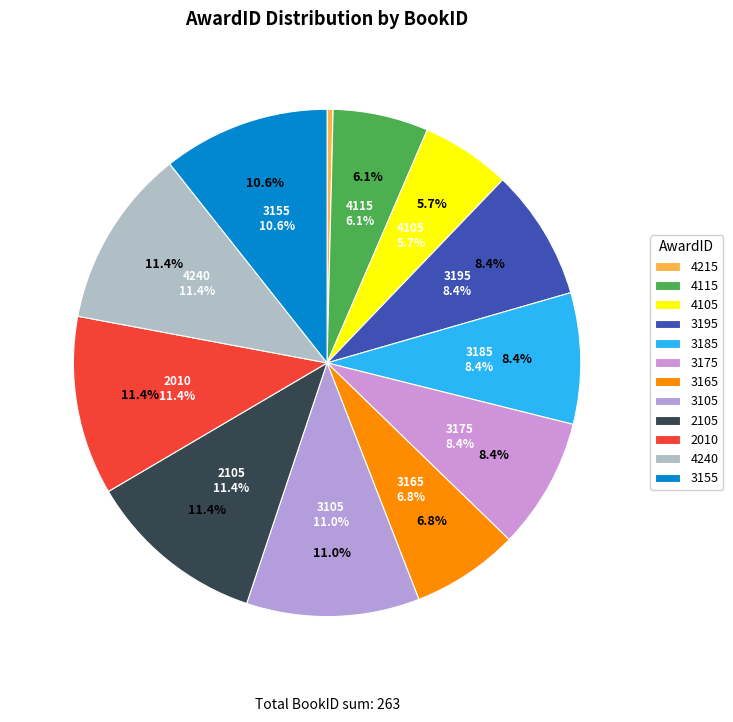

To the nearest percent, what is the combined percentage of 2105 and 3105?

22%